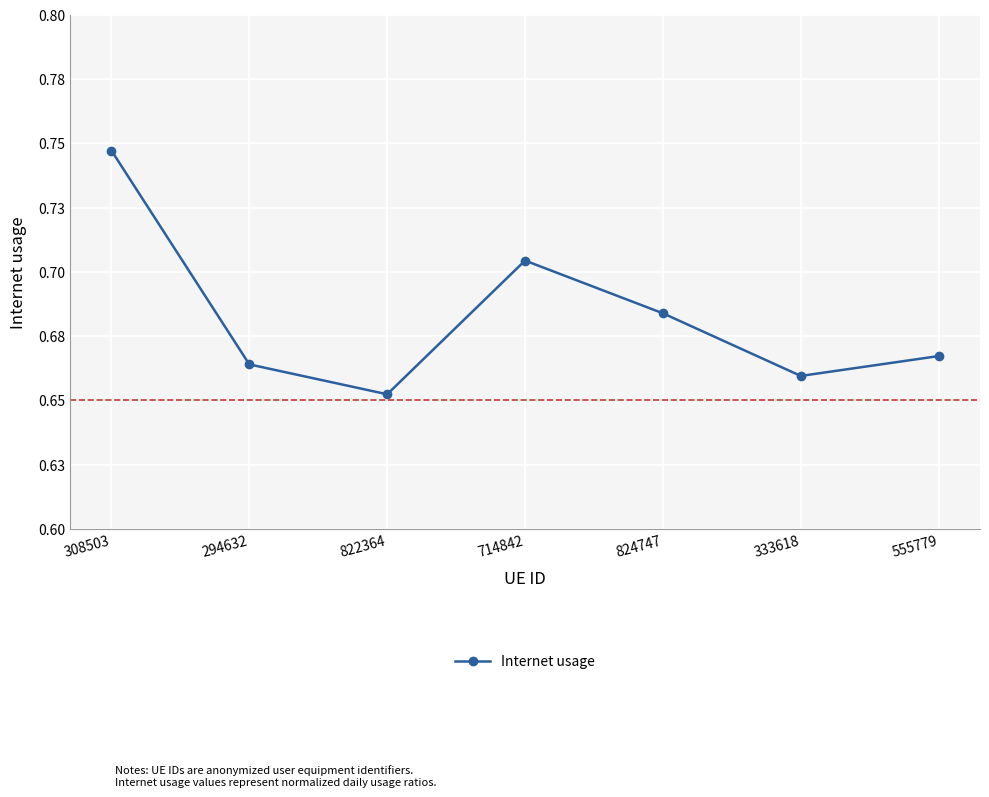

List the labels in order of value, largest first.

308503, 714842, 824747, 555779, 294632, 333618, 822364